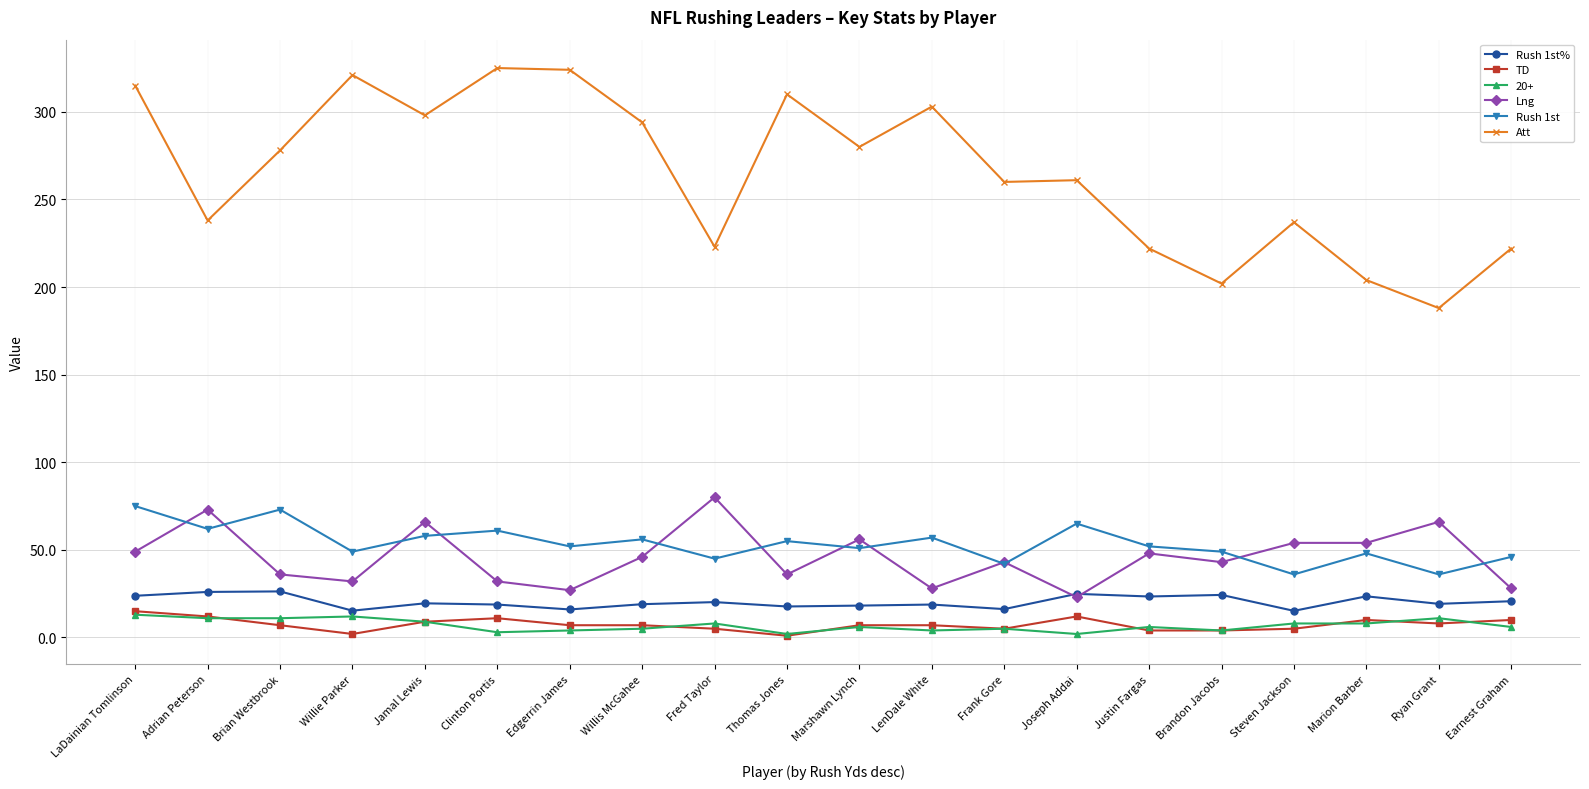

What is the total value across all series at Earnest Graham?

332.7